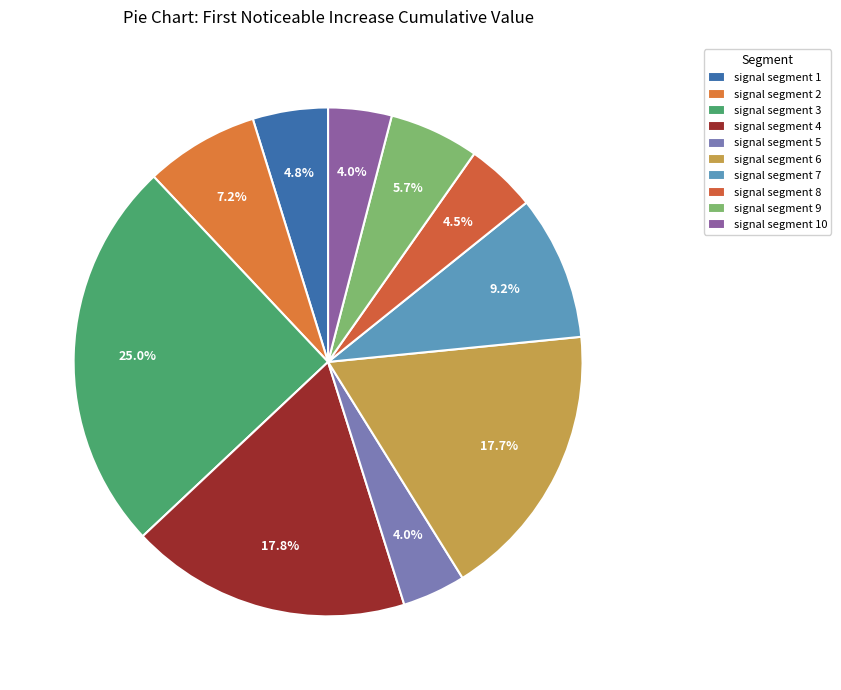

Which category has the biggest portion of the pie?

signal segment 3